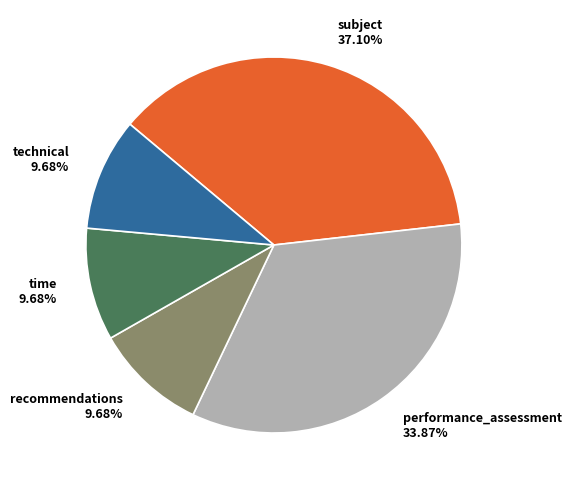

To the nearest percent, what percentage of the pie is performance_assessment?

34%